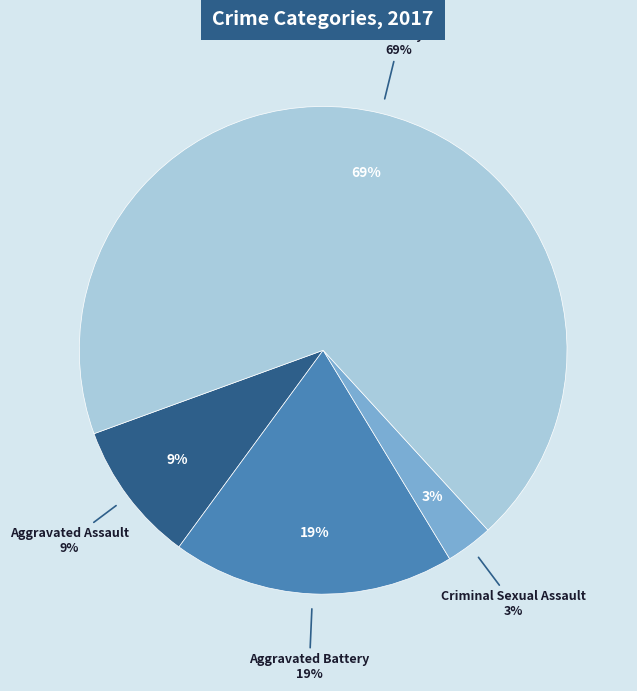

Between Aggravated Assault and Criminal Sexual Assault, which is larger?

Aggravated Assault